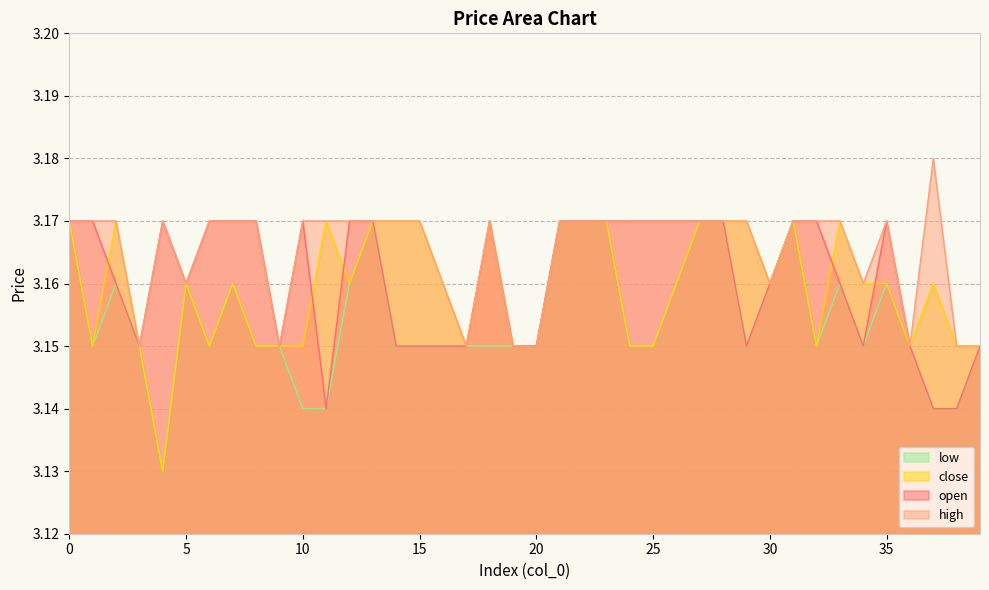

Where is the first local minimum for open?

3